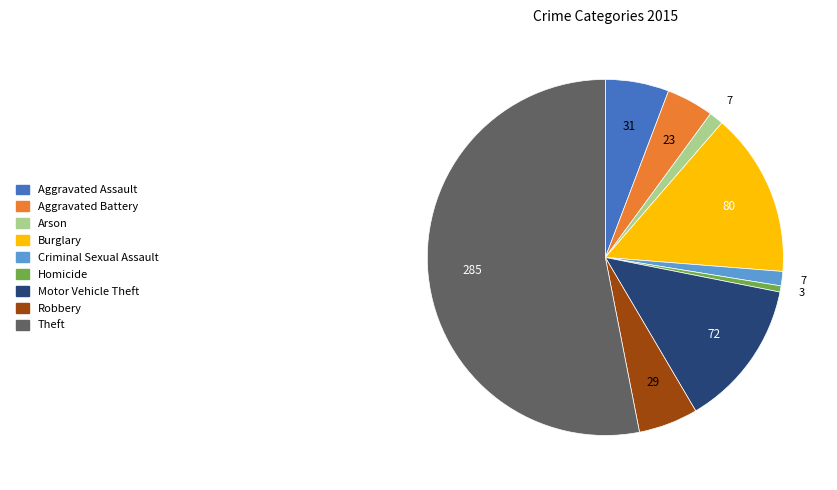

Does Robbery account for over 50% of the chart?

No